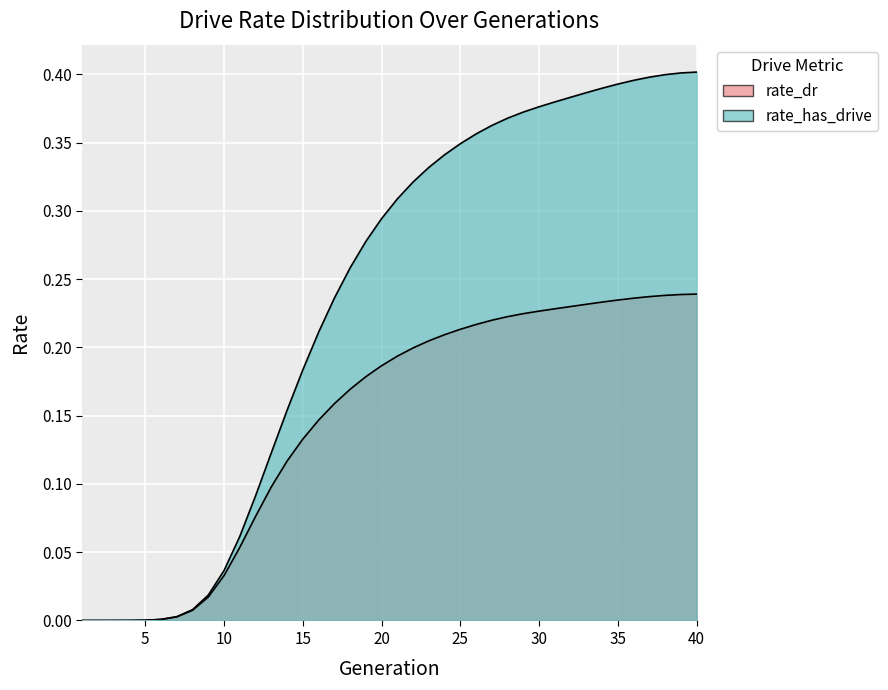

Where is rate_dr nearest to the value 0?

1